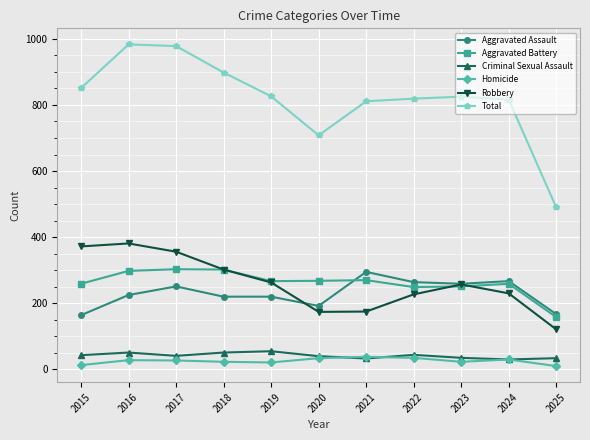

True or false: Aggravated Assault has more than 0 points higher than both neighbors.

True